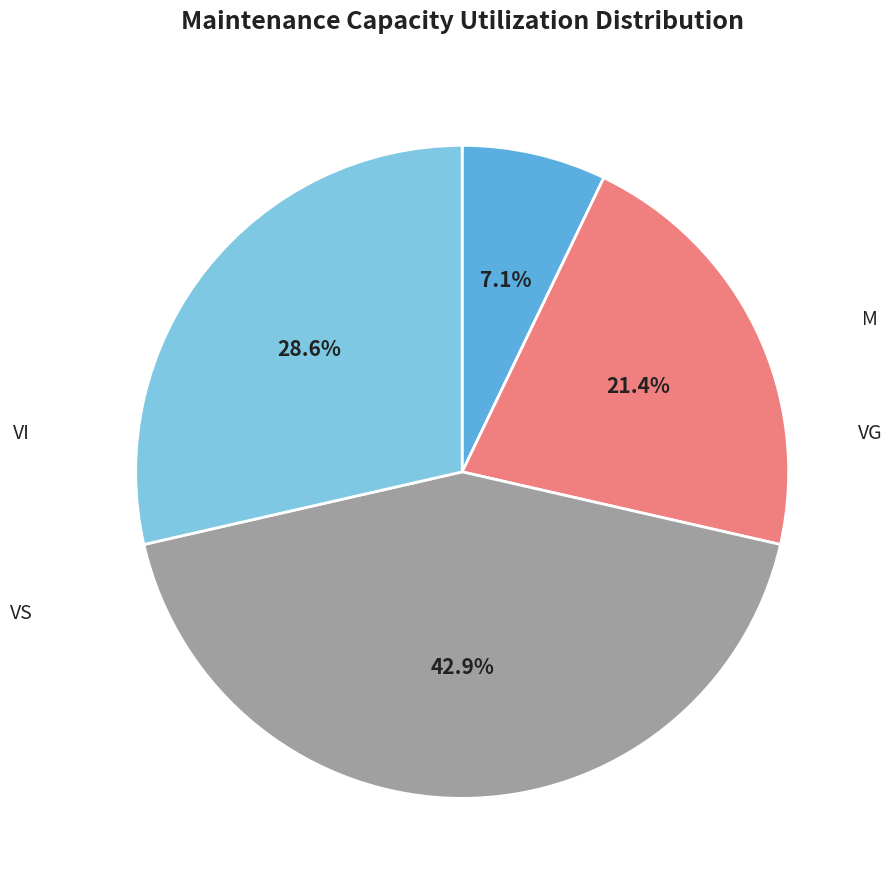

What percentage do M and VS together represent?

35.7%